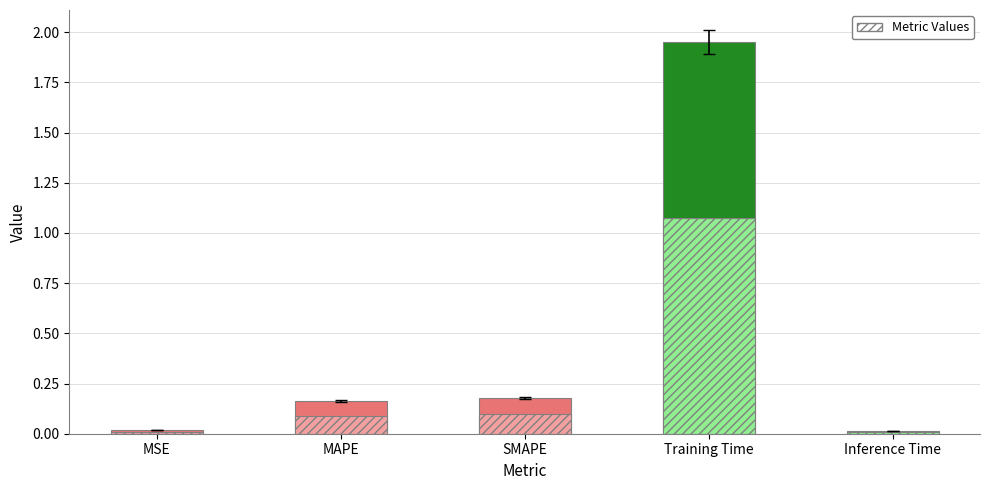

What is the difference between the maximum and second lowest values?

1.9